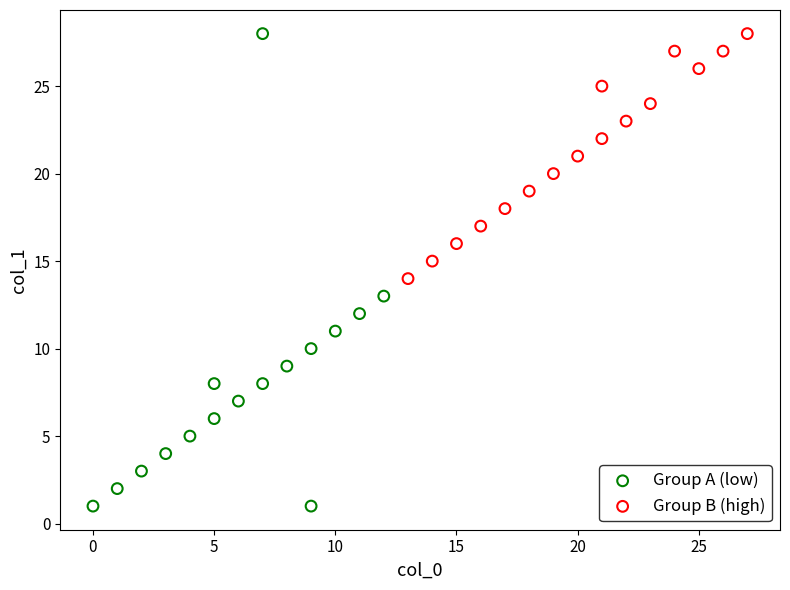

Which series contains the lowest Y value?

Group A (low)